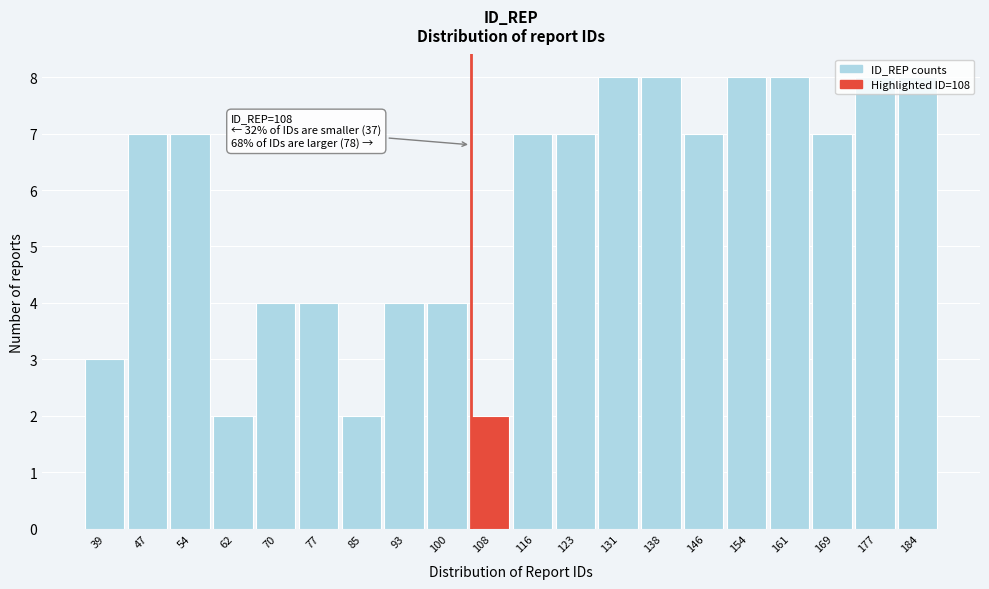

What is the value of the 5th bar from the left?

4